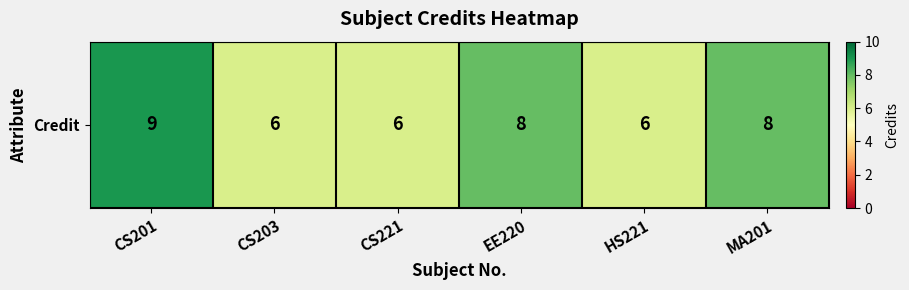

What is the difference between the values at CS201 and CS221?

3